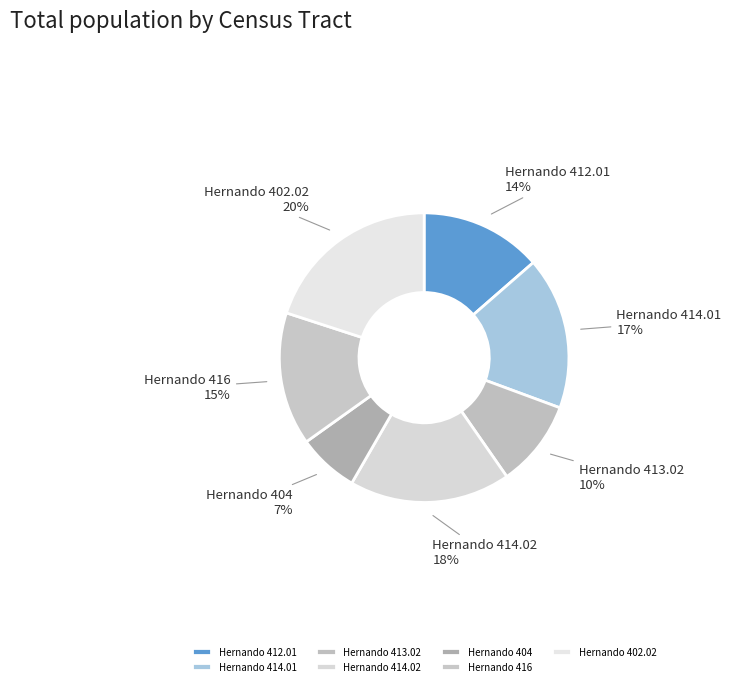

Approximately how many times larger is the value at Hernando 414.02 compared to Hernando 412.01?

1.3